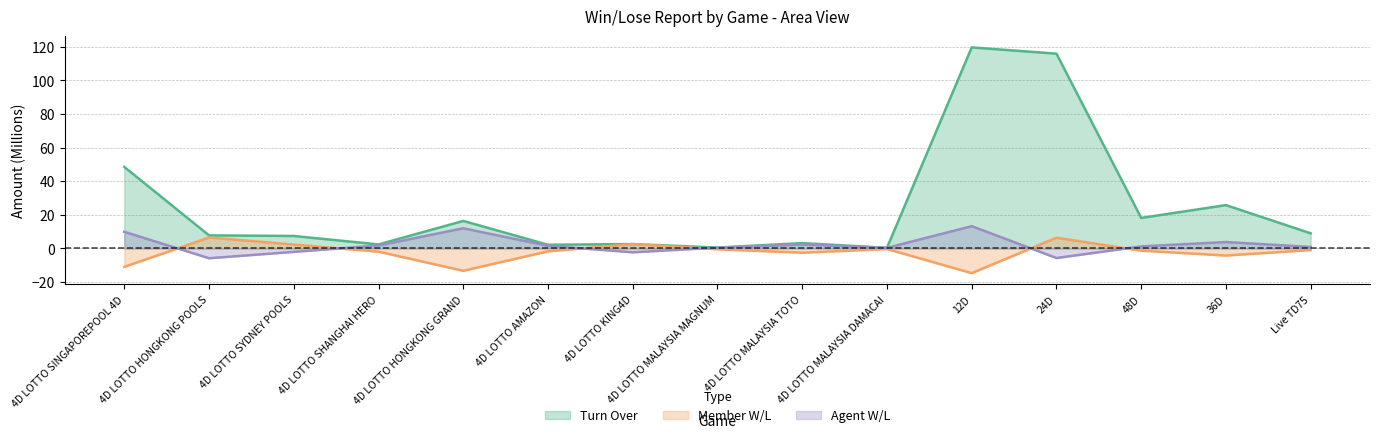

True or false: Agent W/L has a value of 13.2 at 12D.

True